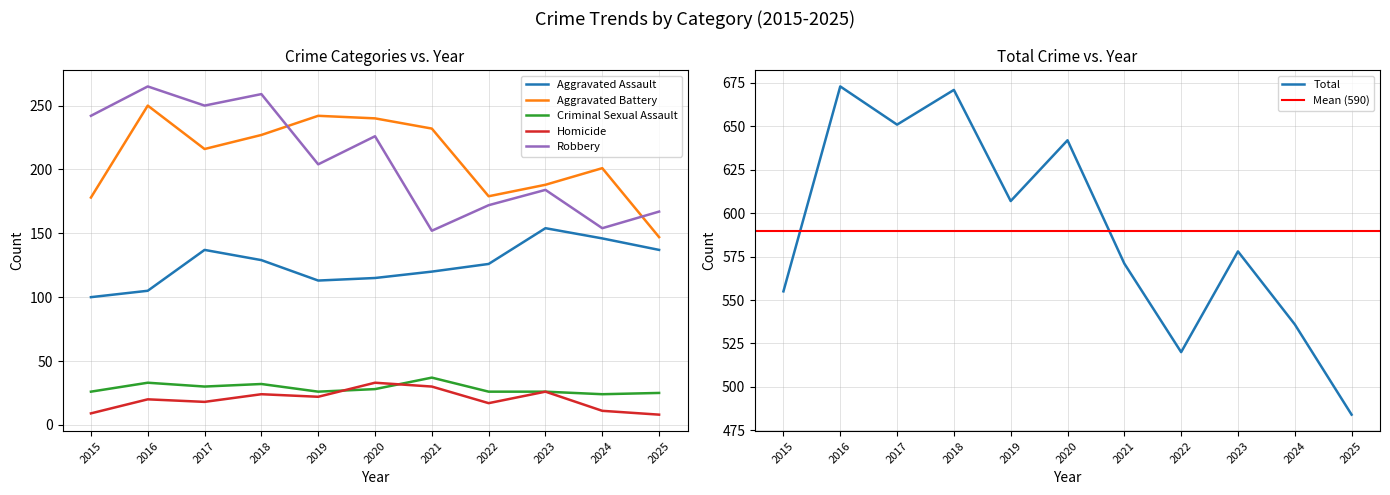

The Aggravated Battery series shows 242 at 2019. True or false?

True